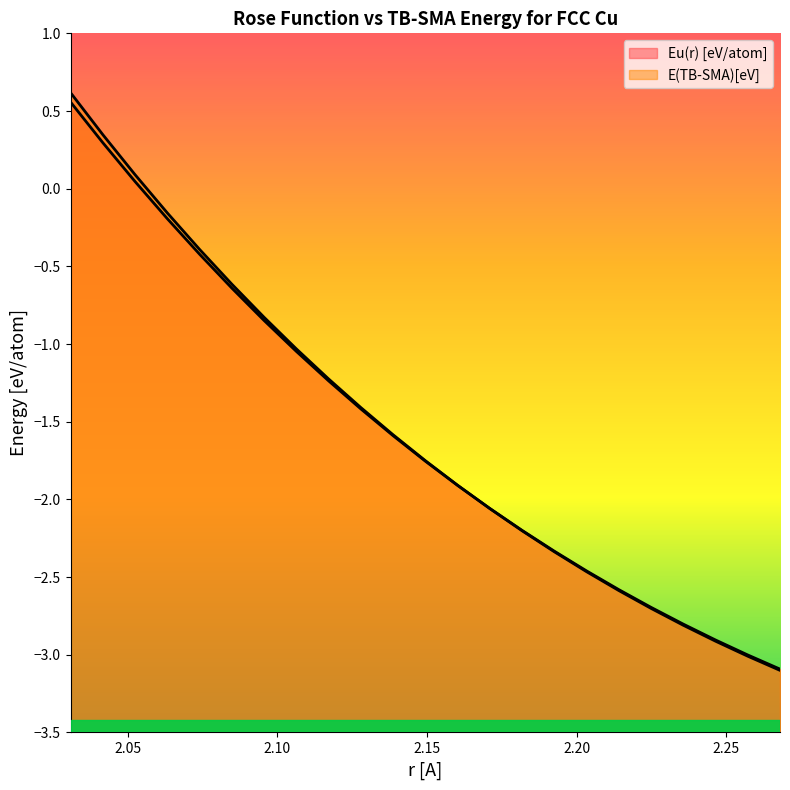

At which label does Eu(r) [eV/atom] first exceed -1?

2.030845113527092